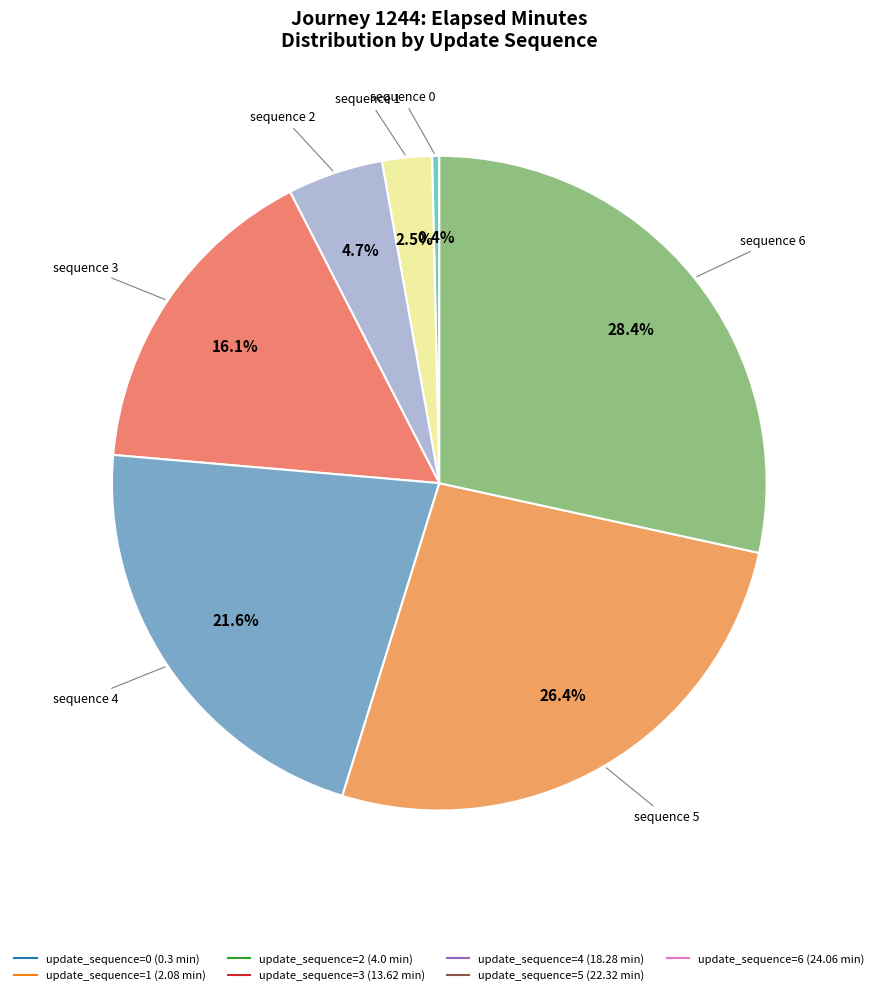

Count the number of slices in the pie.

7